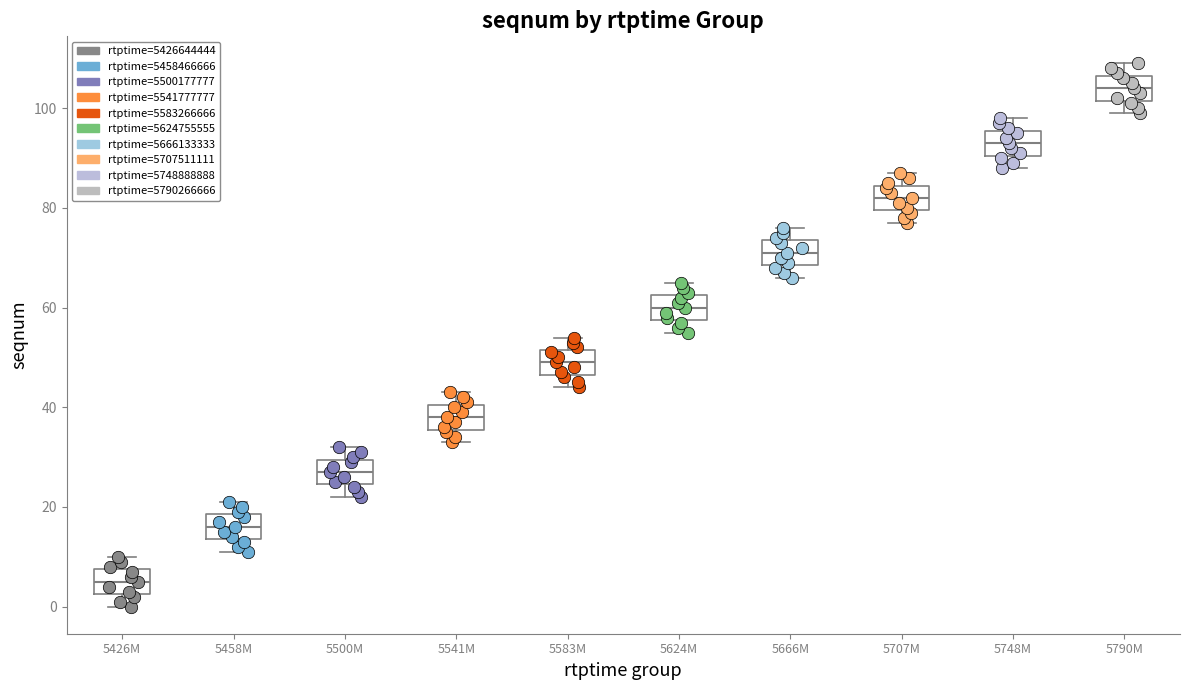

Reading left to right, read every box against the y-axis: the position of its median line, the range the box covers, and the ends of its whiskers. The values are not printed on the chart, so give them approximately, as read against the axis.

5426M: median 6, box 2 to 8, whiskers 0 to 10
5458M: median 16, box 14 to 18, whiskers 12 to 22
5500M: median 28, box 24 to 30, whiskers 22 to 32
5541M: median 38, box 36 to 40, whiskers 34 to 44
5583M: median 50, box 46 to 52, whiskers 44 to 54
5624M: median 60, box 58 to 62, whiskers 56 to 66
5666M: median 72, box 68 to 74, whiskers 66 to 76
5707M: median 82, box 80 to 84, whiskers 78 to 88
5748M: median 94, box 90 to 96, whiskers 88 to 98
5790M: median 104, box 102 to 106, whiskers 100 to 110